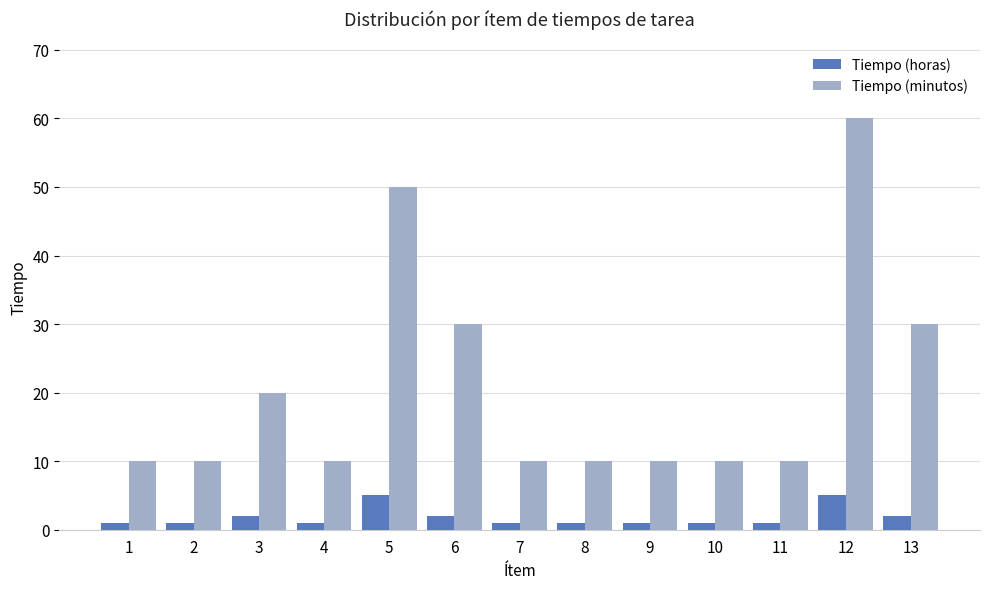

The Tiempo (horas) series shows 1 at 11. True or false?

True